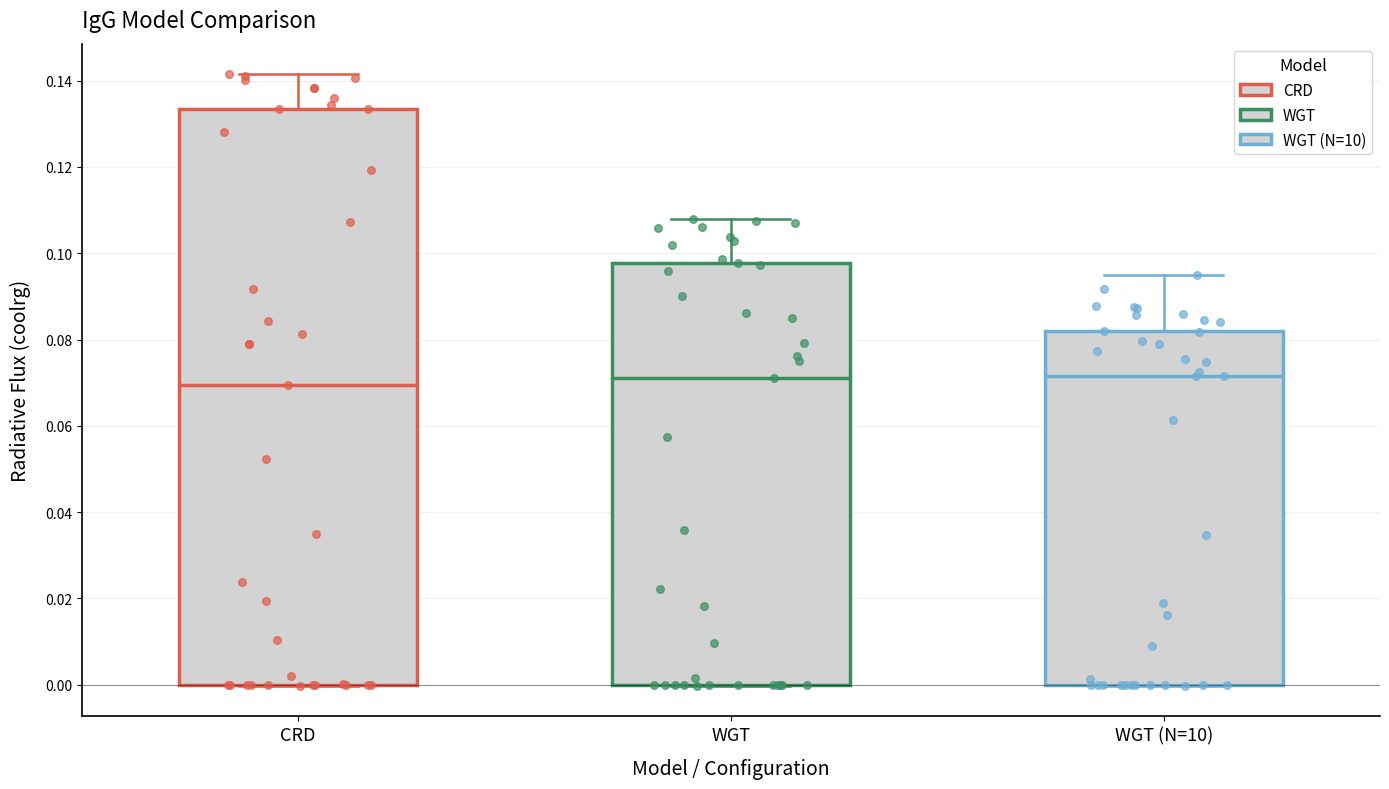

Comparing the boxes themselves (not the whiskers), which one is the tallest?

CRD